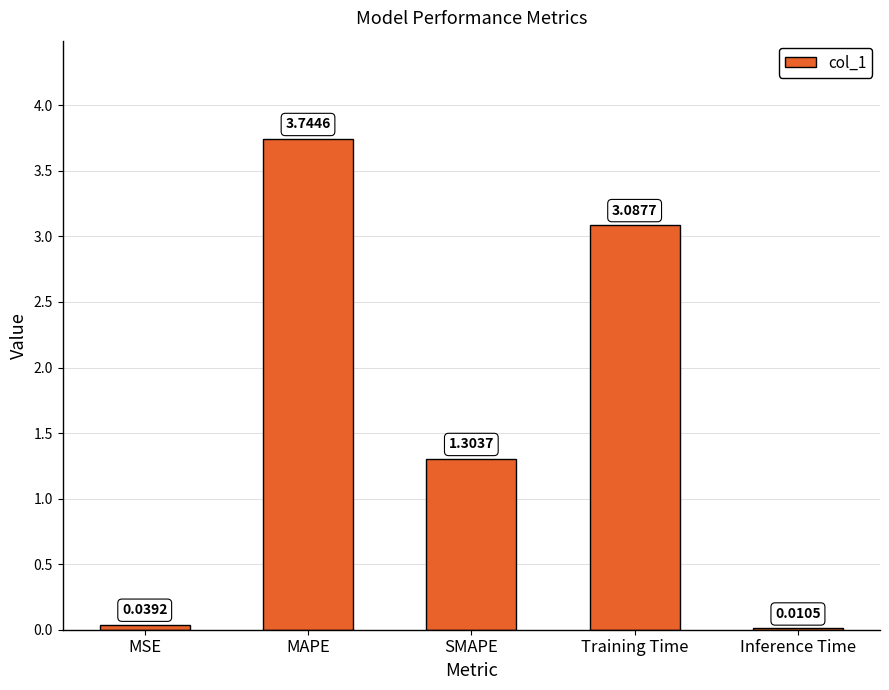

Where is the data nearest to the value 1?

SMAPE